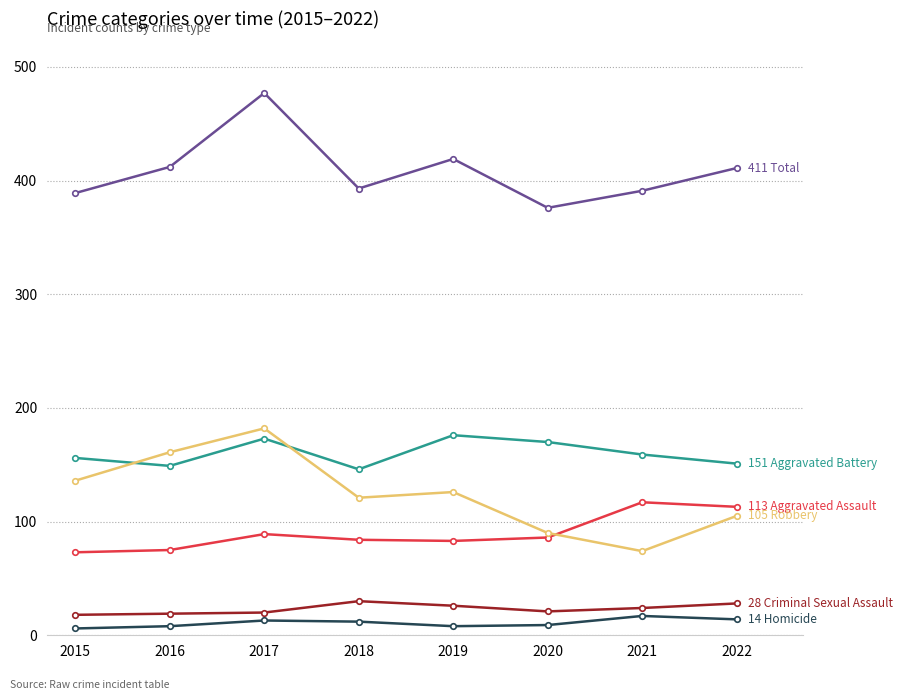

How many categories are shown in the chart?

8